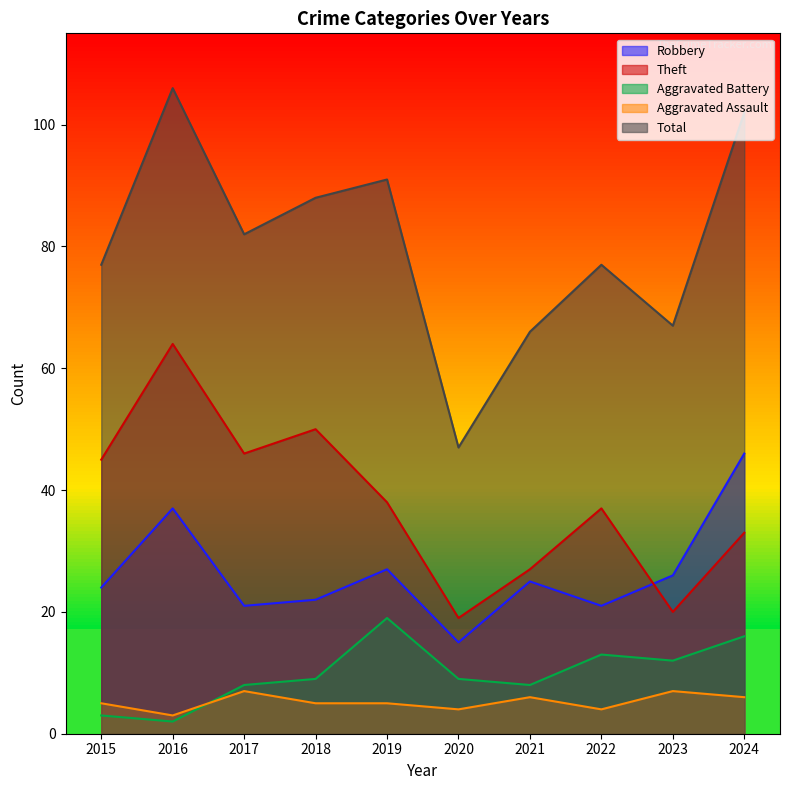

True or false: Theft and Total intersect in this chart.

False